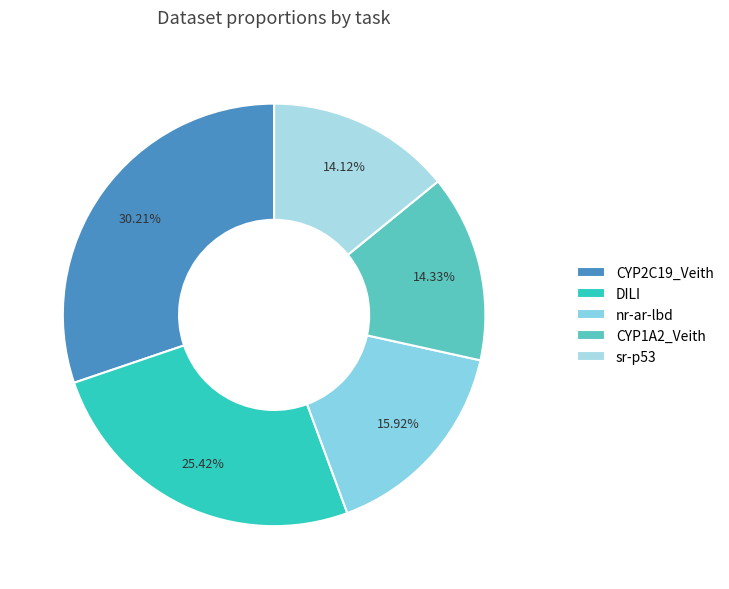

The DILI slice represents 25% of the pie. True or false?

True